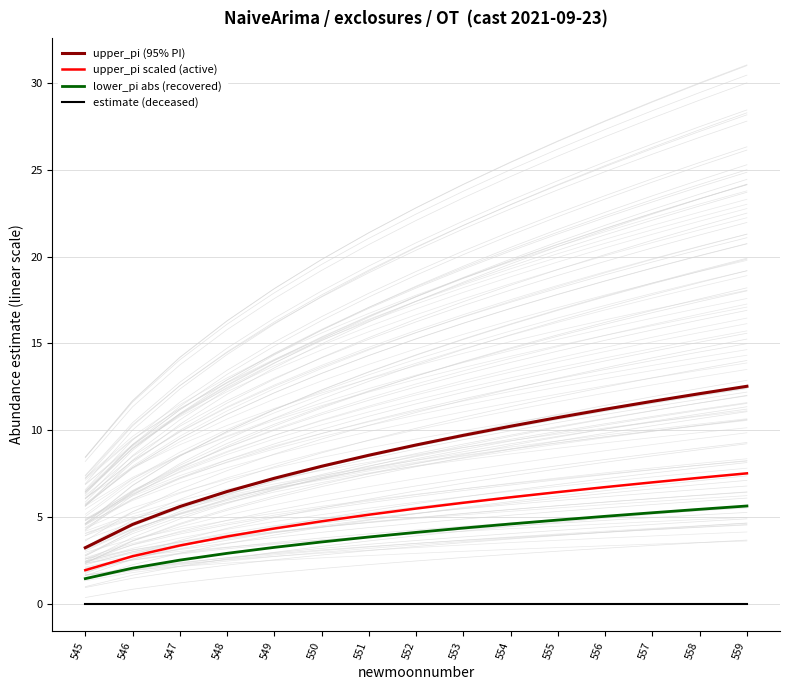

Is it true that lower_pi abs (recovered) equals 6.7 at 551?

False